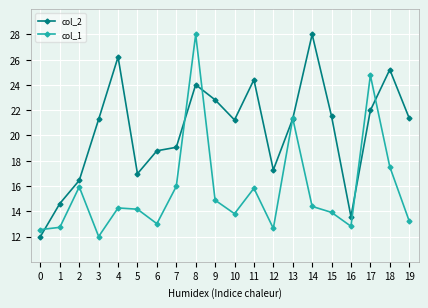

What is the value of the col_2 point at the 12th from the left?

24.4